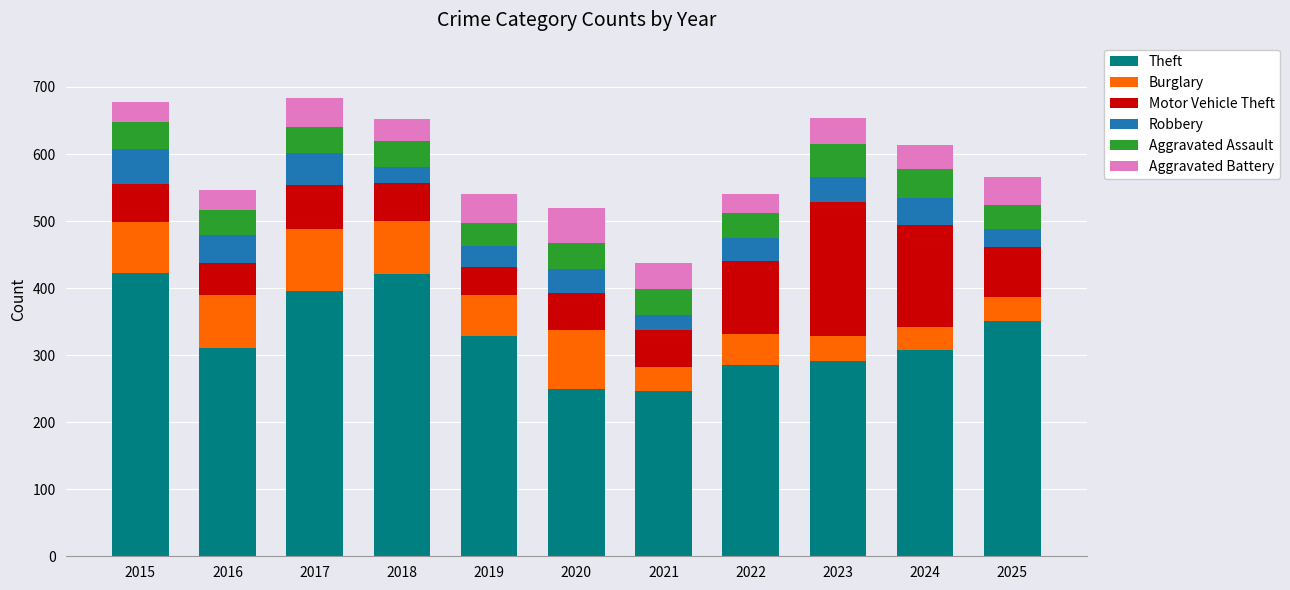

What is the total value across all series at 2021?

437